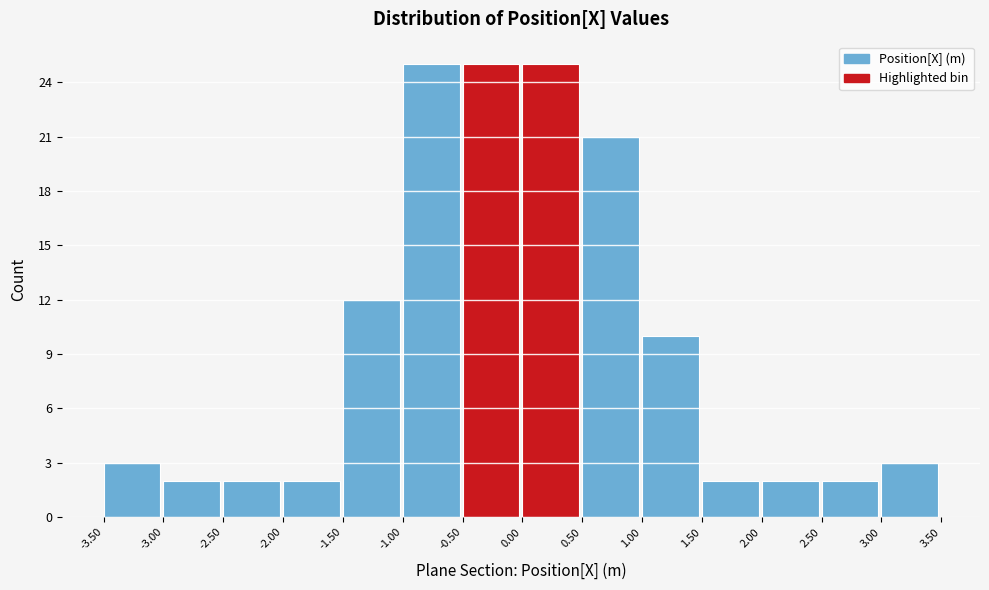

How tall is the bar that spans -1.50 to -1.00 on the x-axis? The values are not printed on the chart, so give them approximately, as read against the axis.

12